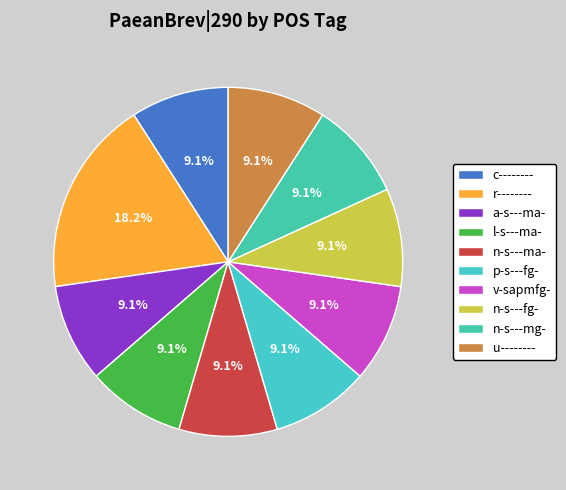

What percentage is the r-------- slice, to the nearest percent?

18%